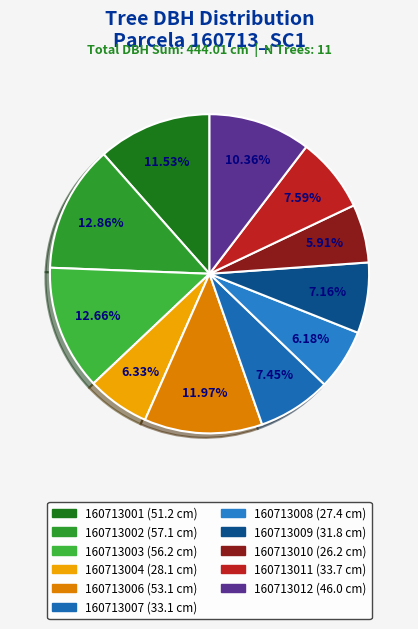

How many slices are in this pie chart?

11